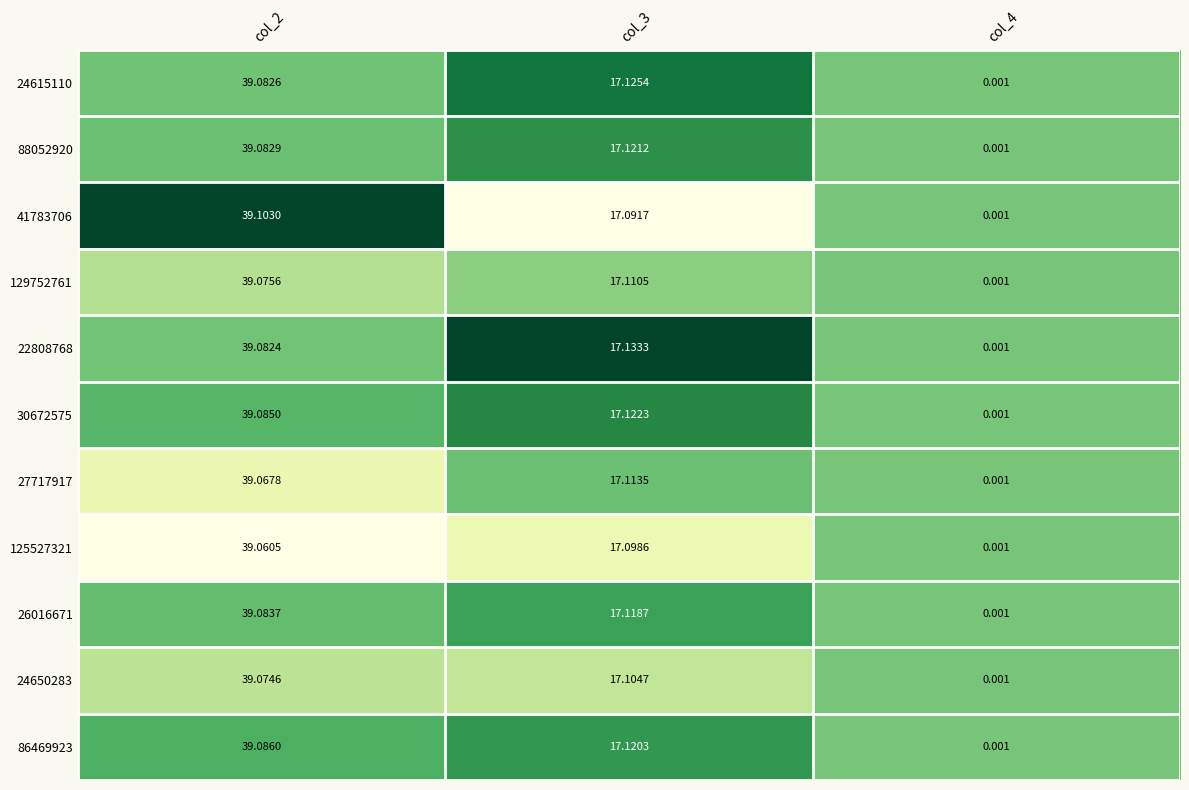

Which series changed the most between col_3 and col_4?

22808768